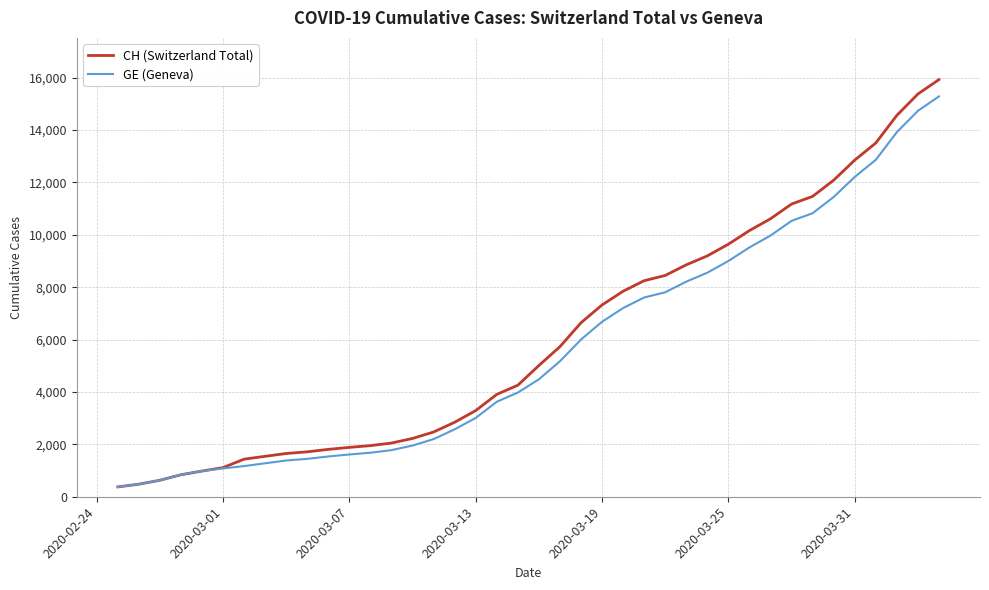

What is the lowest value of the CH (Switzerland Total) series?

375